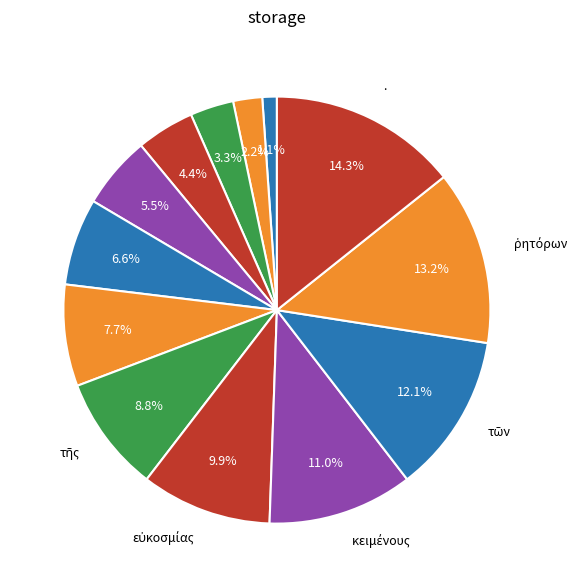

Count the number of slices in the pie.

13